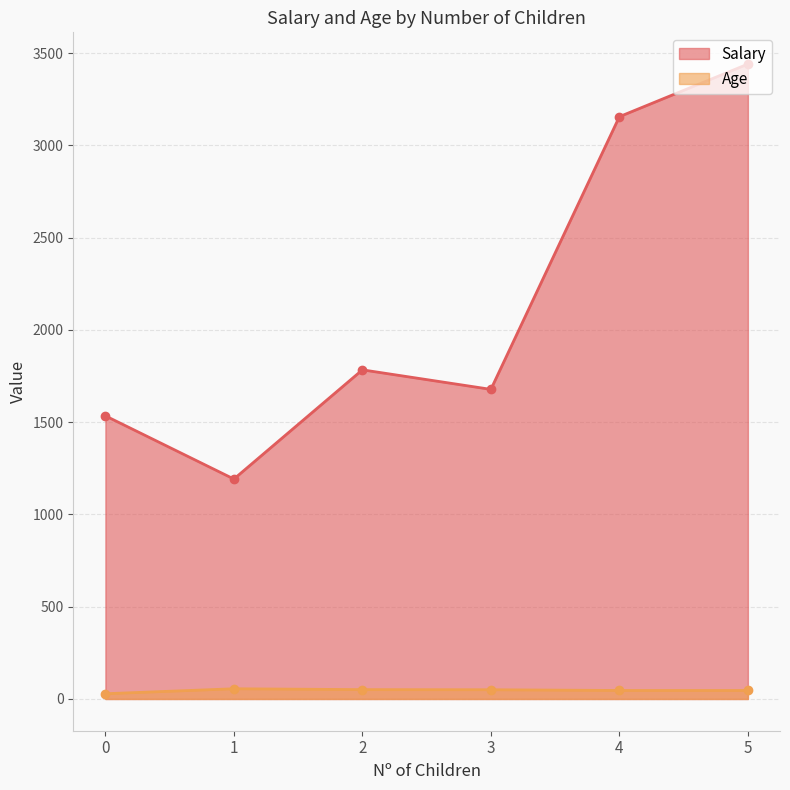

What is the minimum value shown in the chart?

28.4